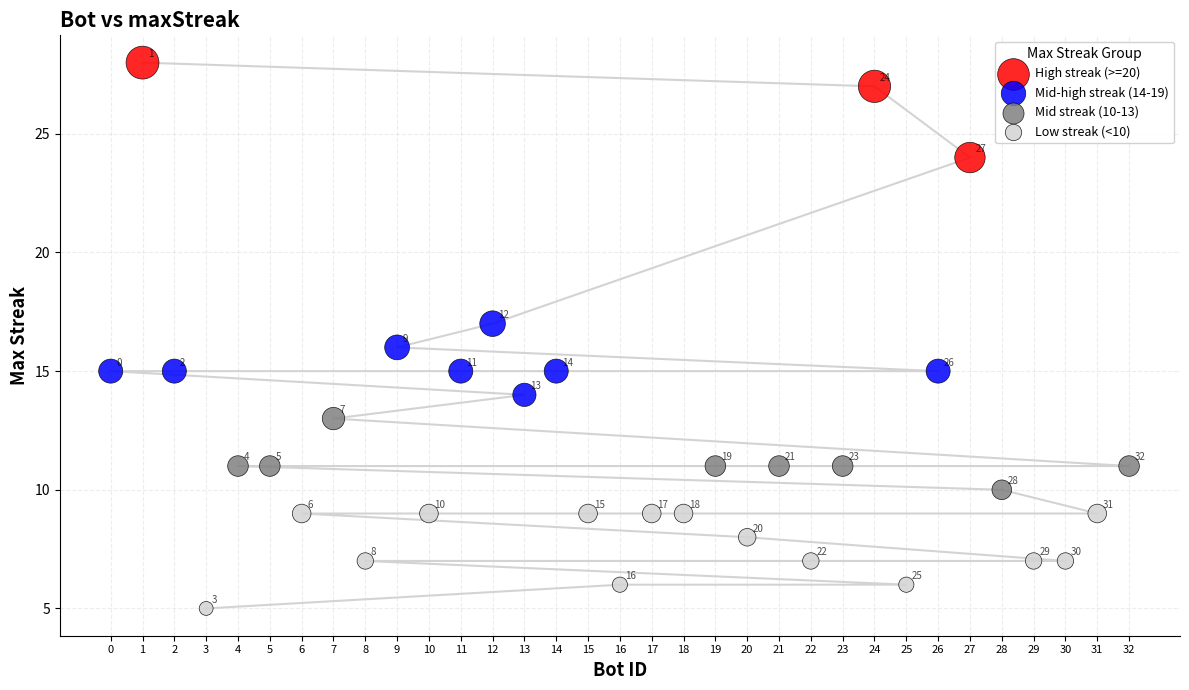

Which series reaches the maximum Y coordinate?

High streak (>=20)